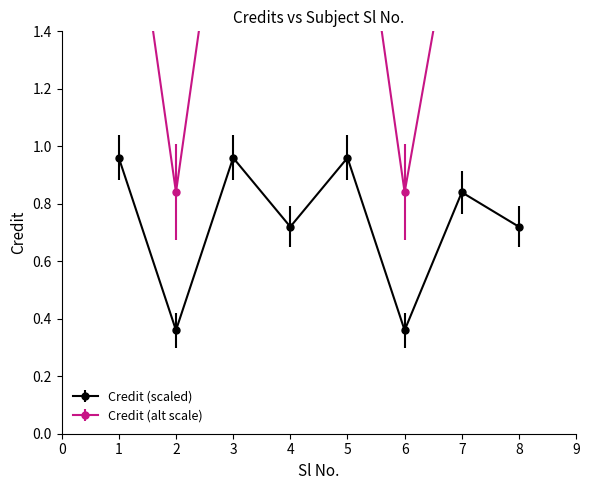

What is the value of the 5th point from the left?

1.0